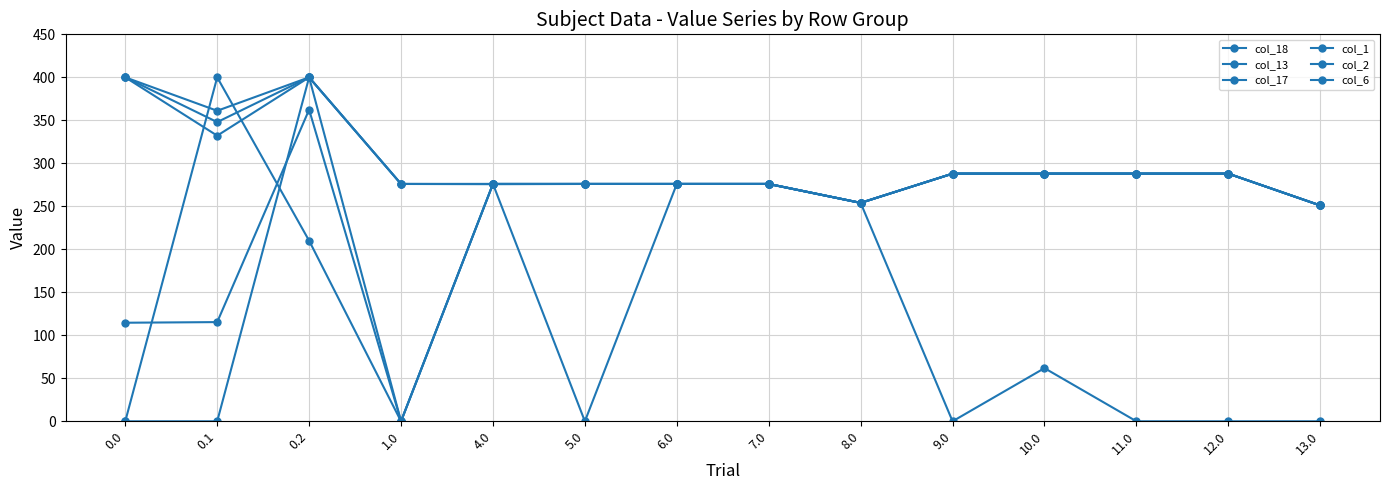

Rank the series at 13.0 from lowest to highest value.

col_13, col_18, col_17, col_1, col_2, col_6